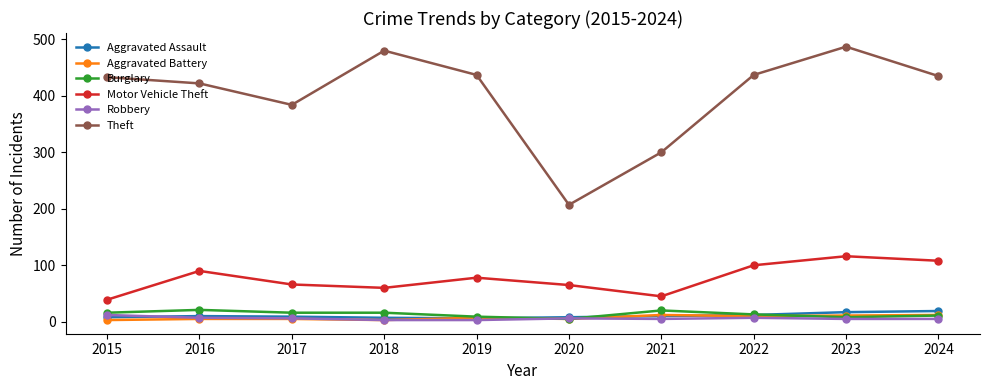

Is it true that Motor Vehicle Theft equals 116 at 2023?

True